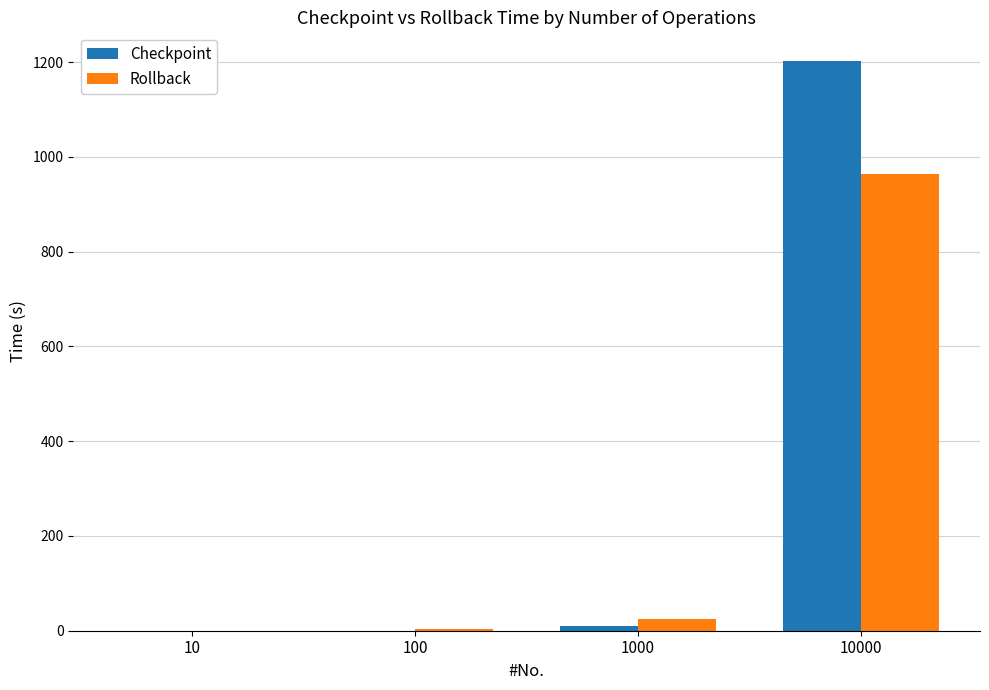

Are the bars horizontal?

No